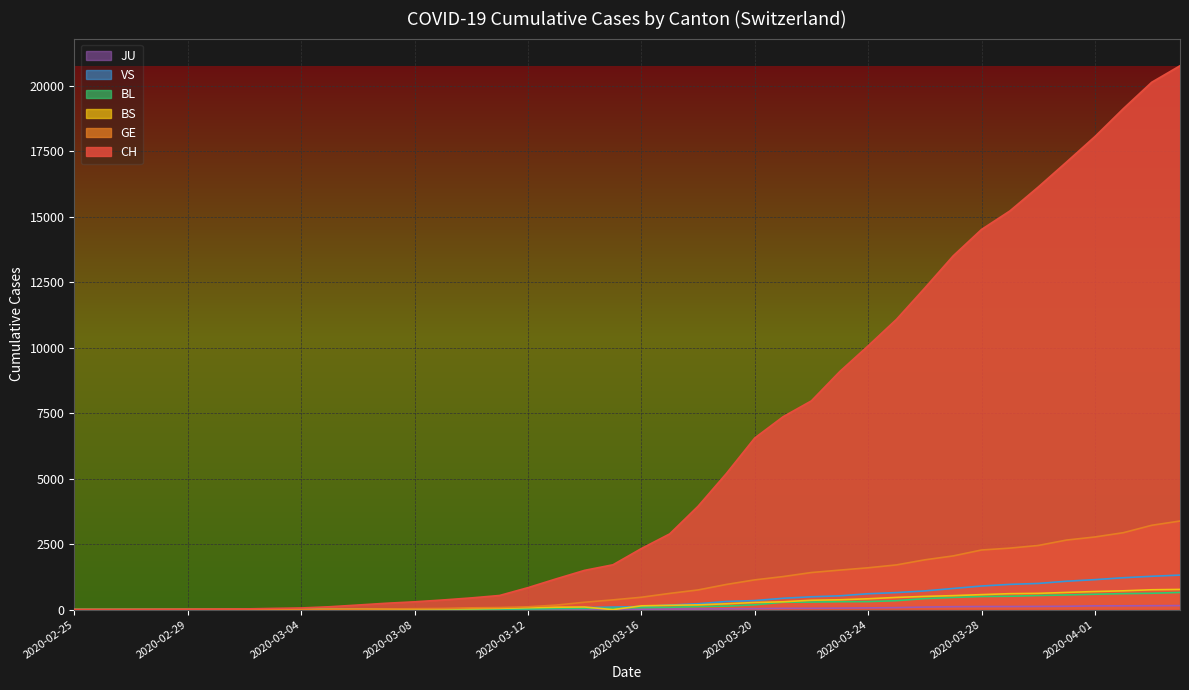

What is the label of the 31st point from the left?

2020-03-26